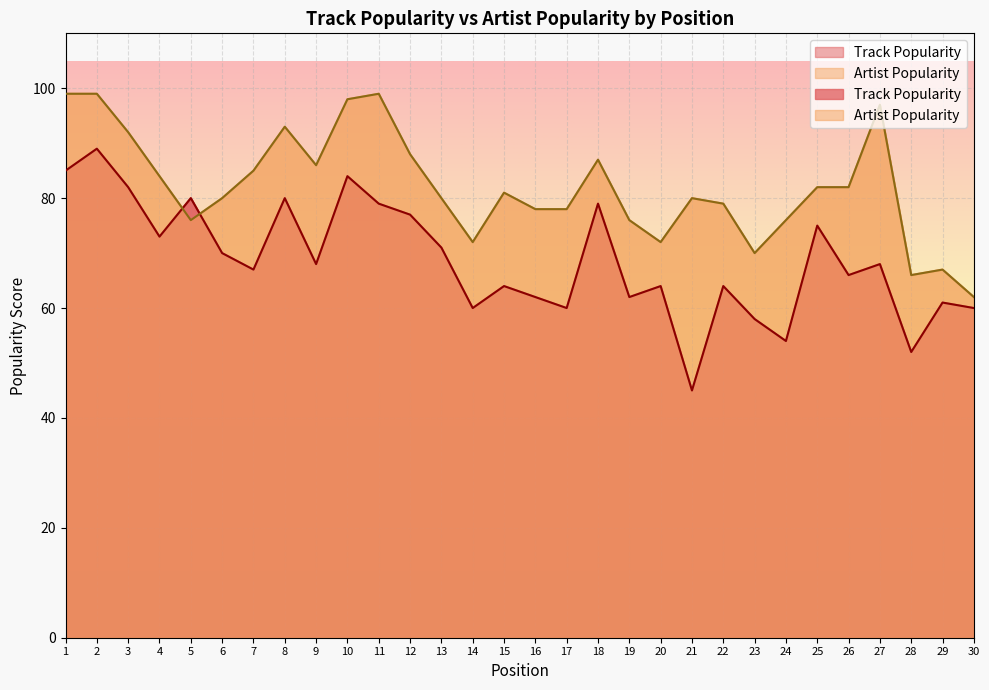

True or false: Track Popularity has more than 1 points higher than both neighbors.

True